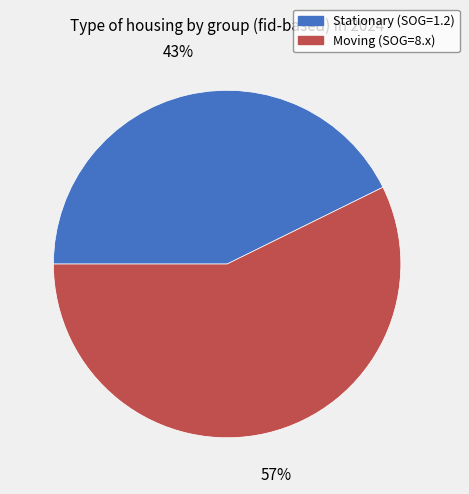

Rank the categories by value from lowest to highest.

Stationary (SOG=1.2), Moving (SOG=8.x)